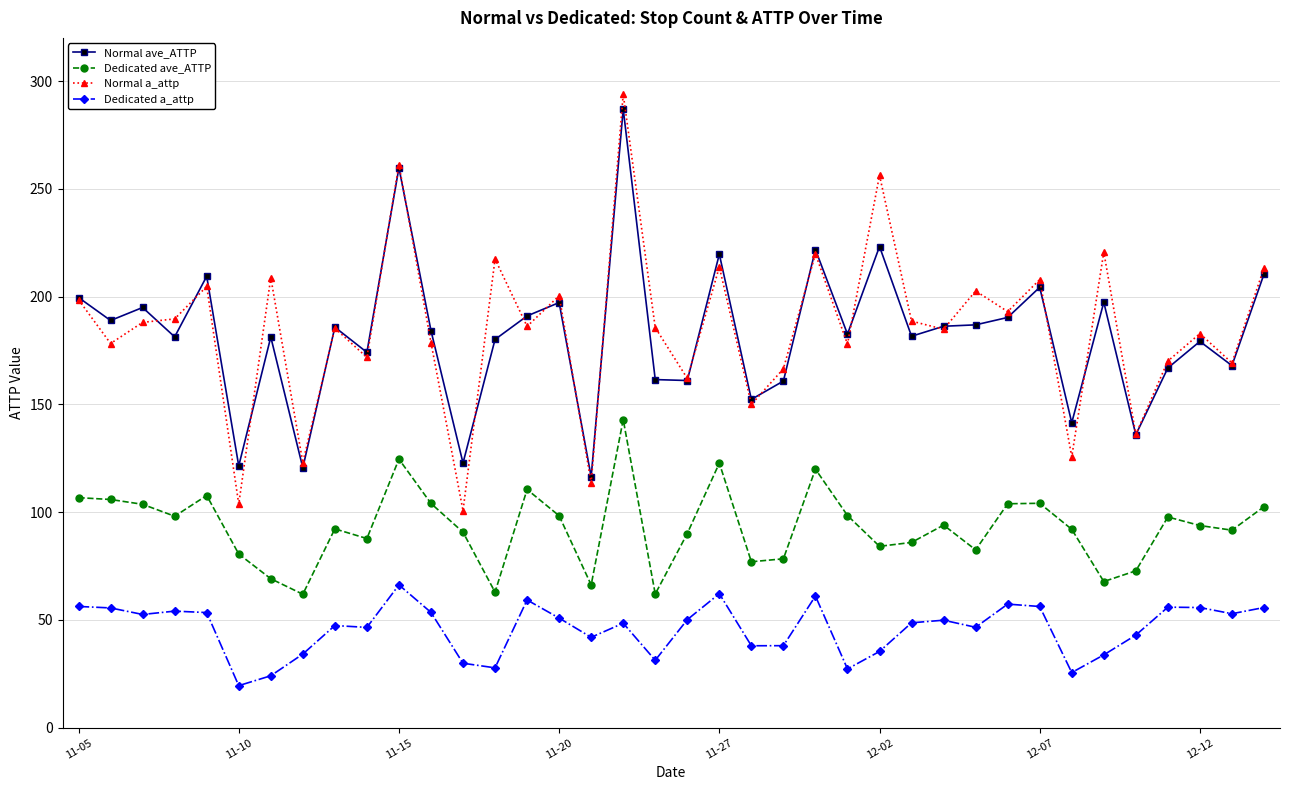

Which series has the widest spread of values?

Normal a_attp